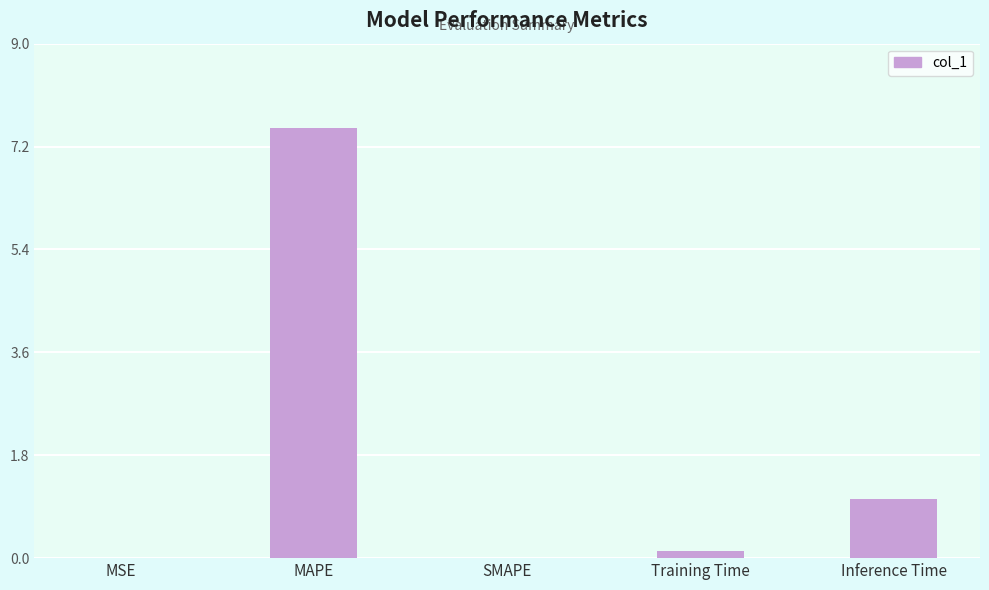

What is the sum of all values?

8.7